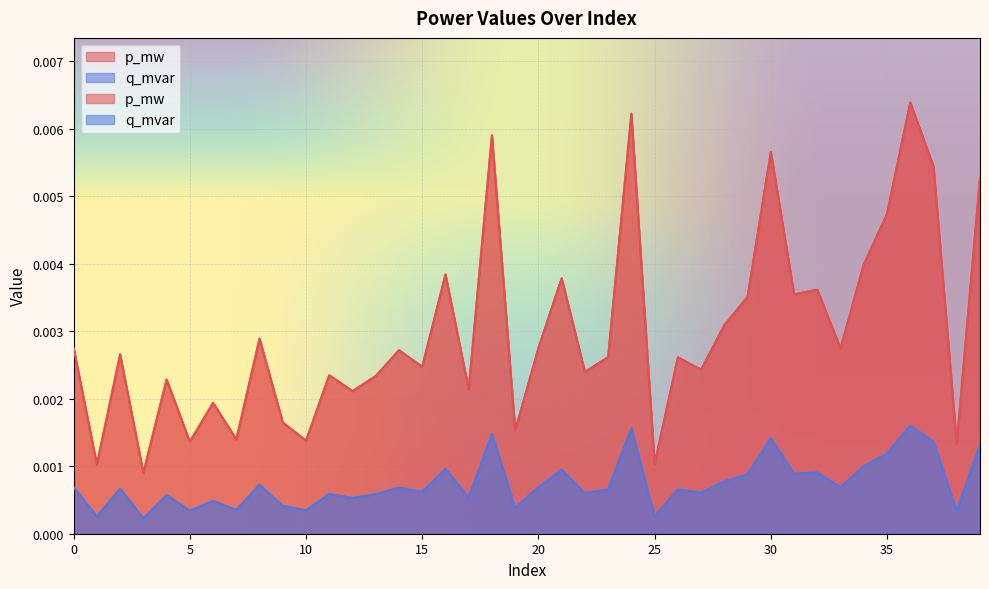

True or false: q_mvar and p_mw cross at least once.

False